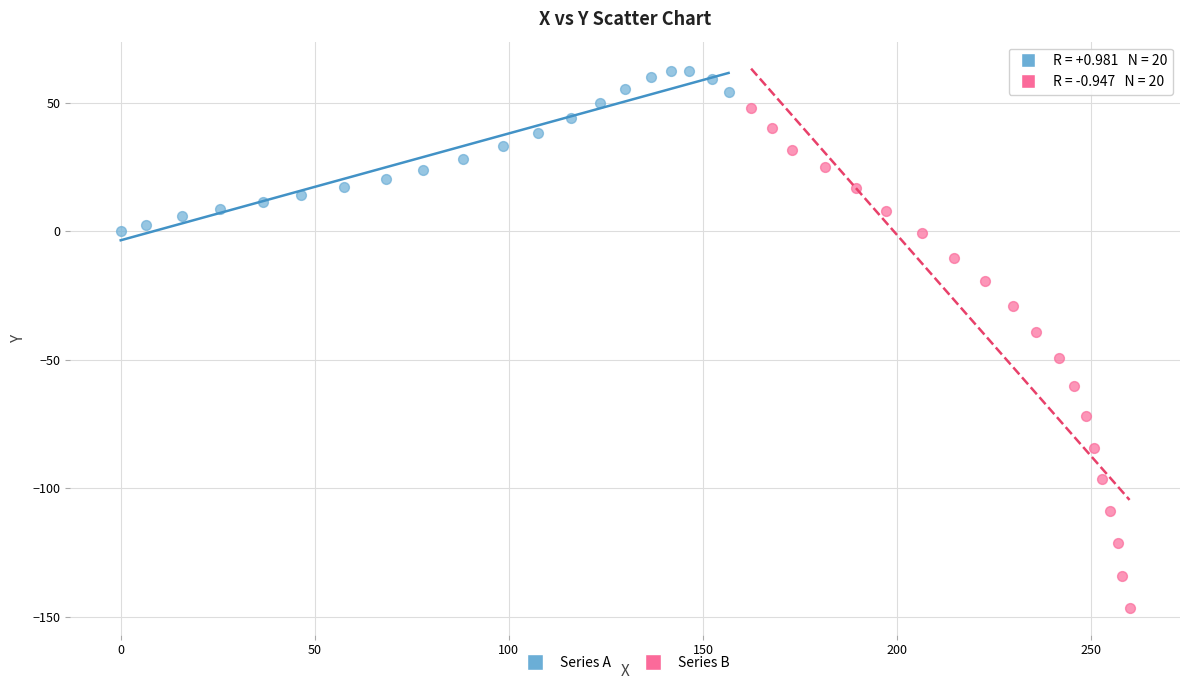

Which series contains the highest Y value?

Series A